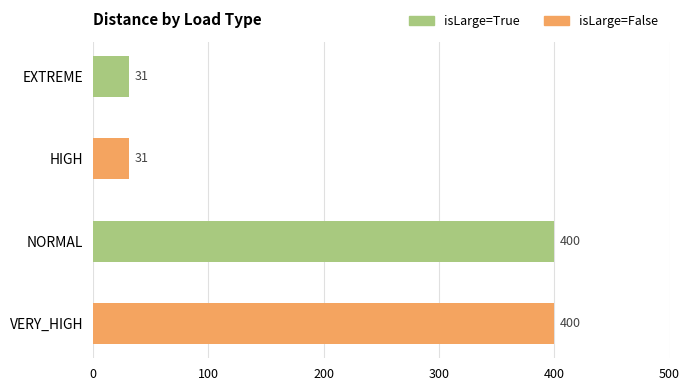

What is the difference between the maximum and minimum values?

369